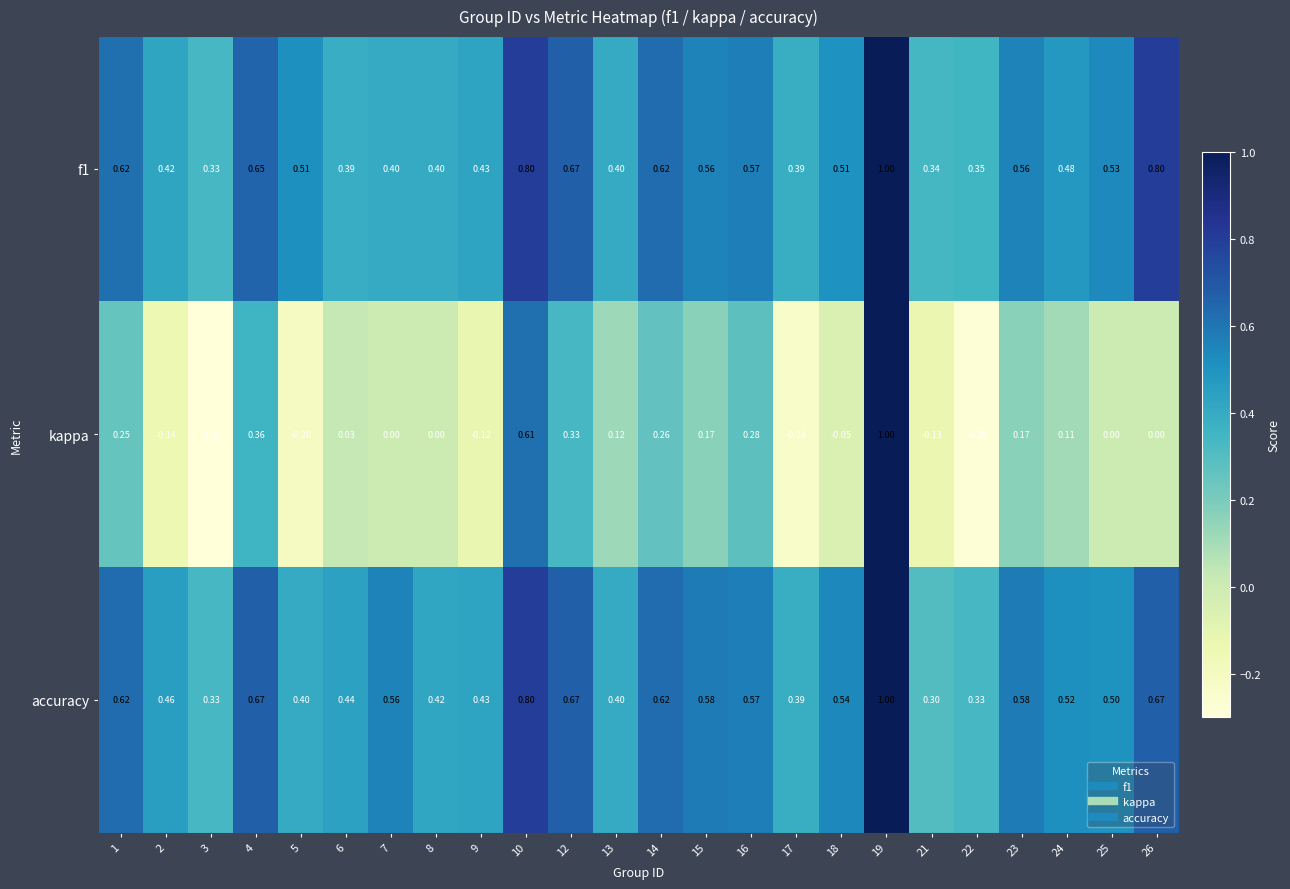

Which series has the widest spread of values?

kappa